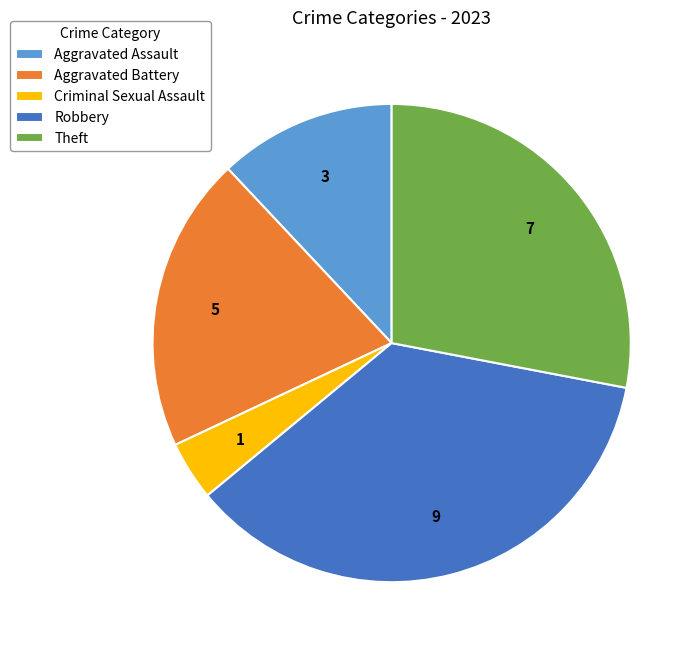

Which has a higher value, Aggravated Battery or Robbery?

Robbery